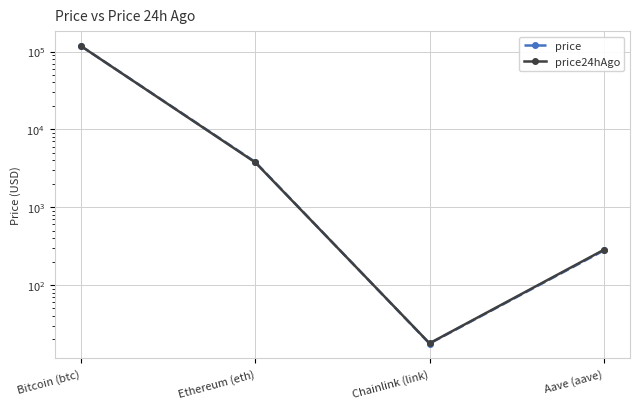

How many values in the price series exceed 3808?

2